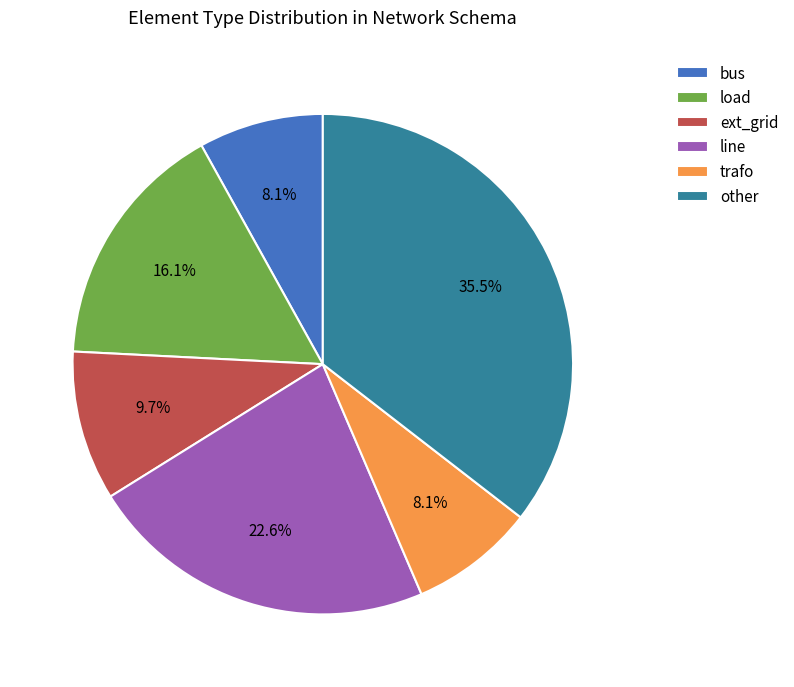

Does any single category account for the majority?

No